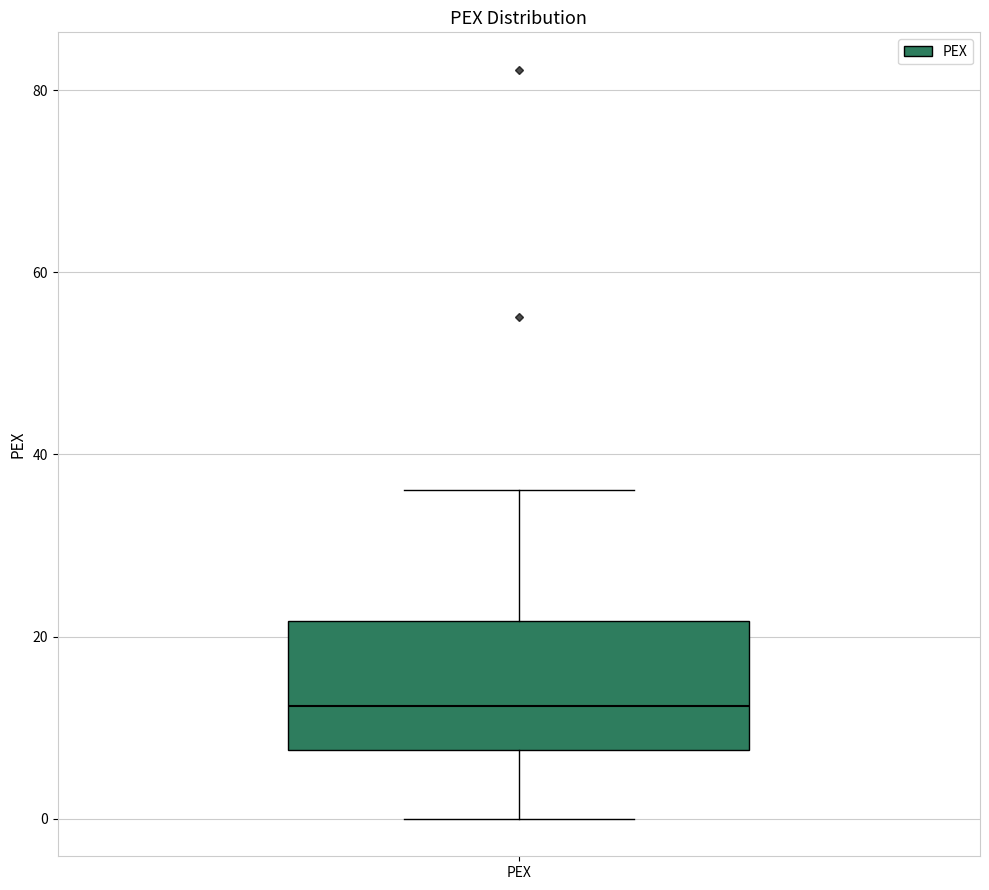

Transcribe this box plot: give where the median line is, the range the box spans, and where the two whiskers end, as read against the y-axis. The values are not printed on the chart, so give them approximately, as read against the axis.

median 12, box 8 to 22, whiskers 0 to 36